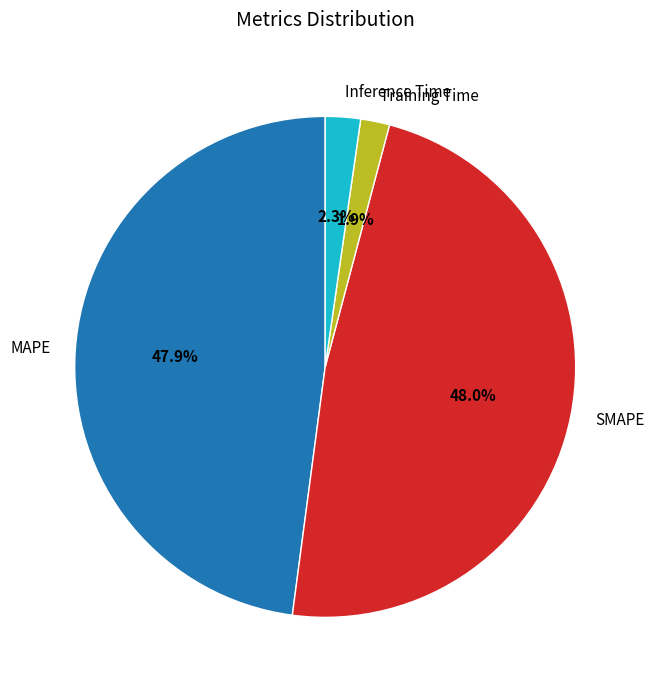

Is MAPE the majority of the pie?

No